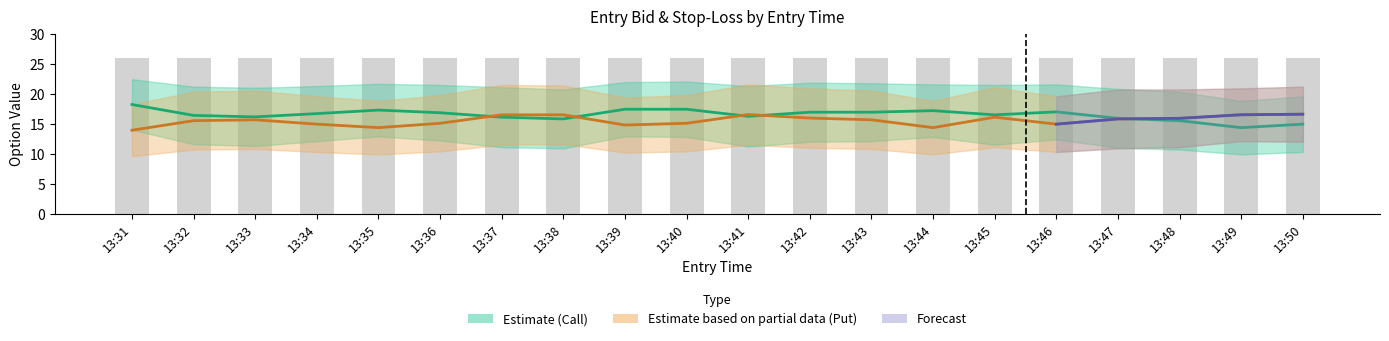

Which label corresponds to the largest value in the chart?

13:31